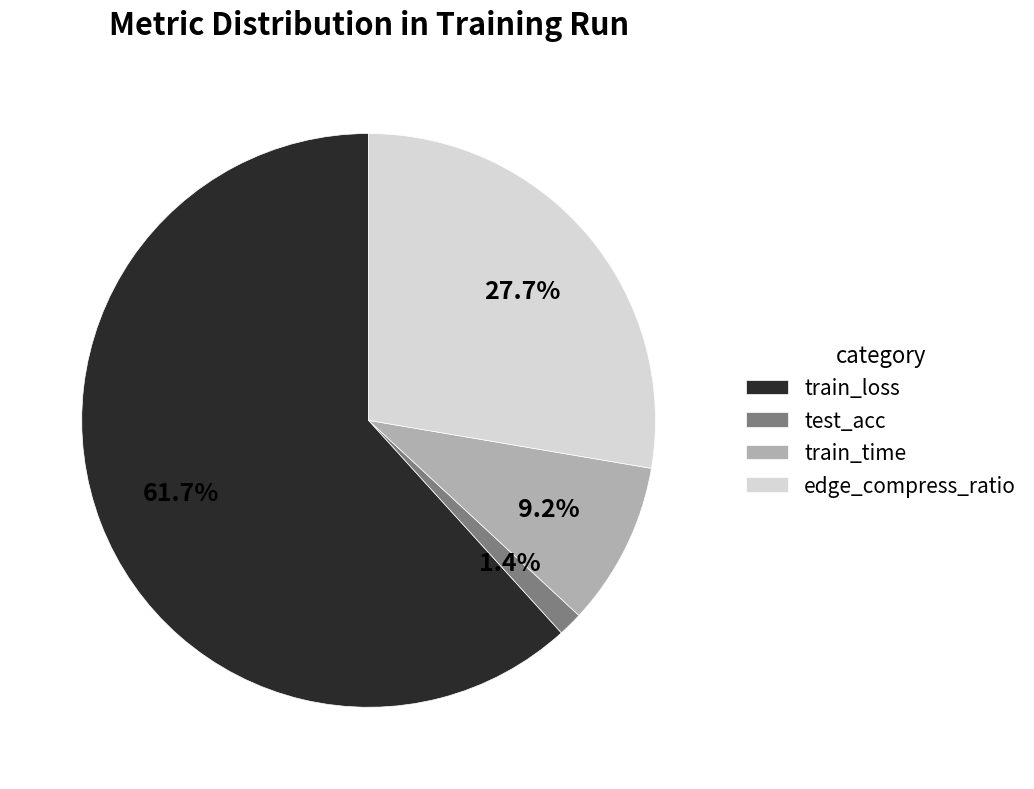

Count the number of slices in the pie.

4